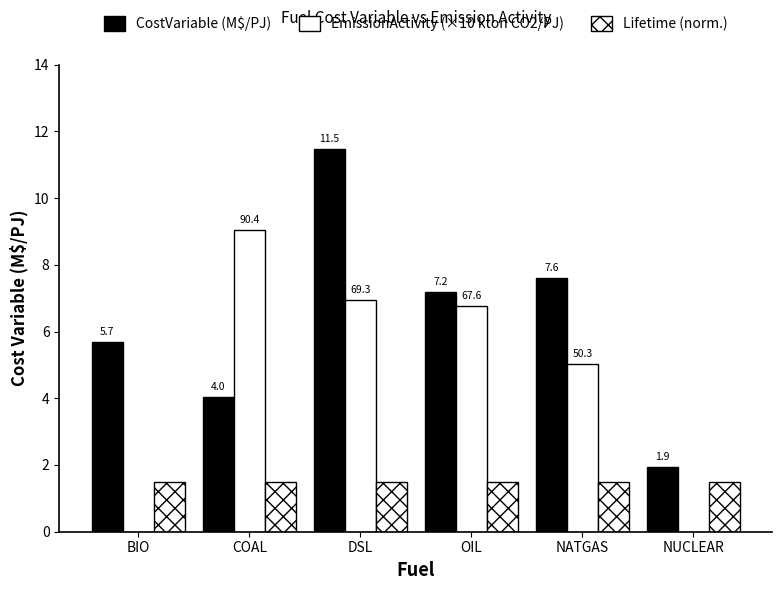

What is the label of the 1st bar from the right?

NUCLEAR